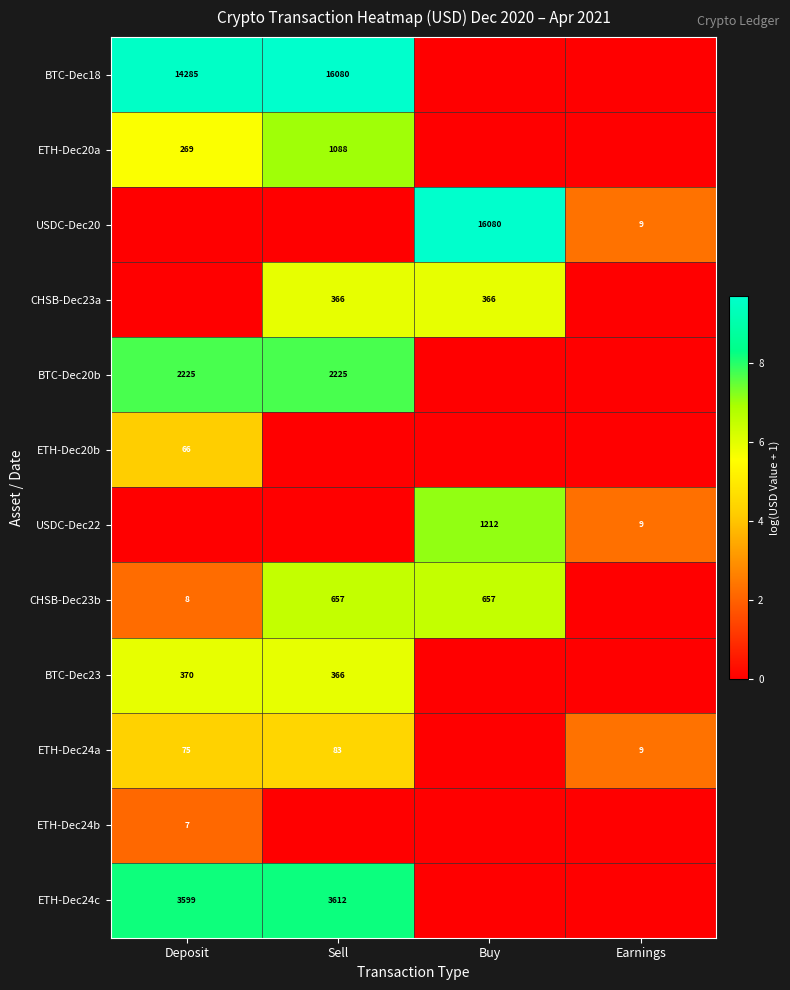

True or false: USDC-Dec20 has a value of 5620 at Buy.

False